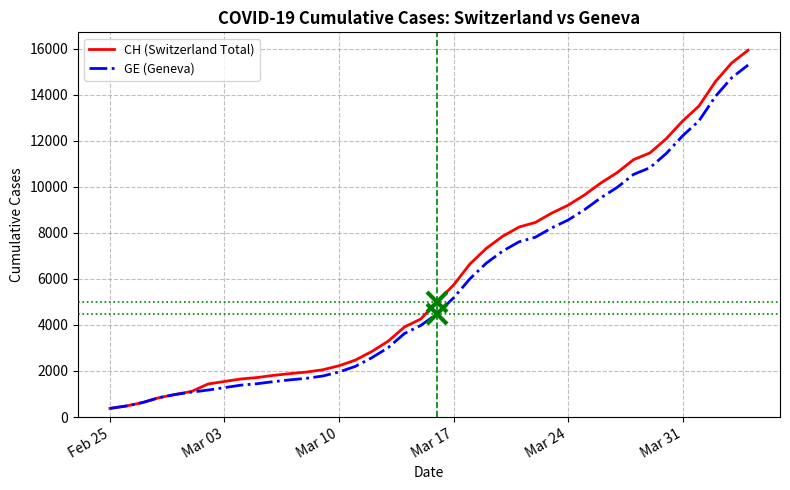

How many values in the GE (Geneva) series are below 4485?

20